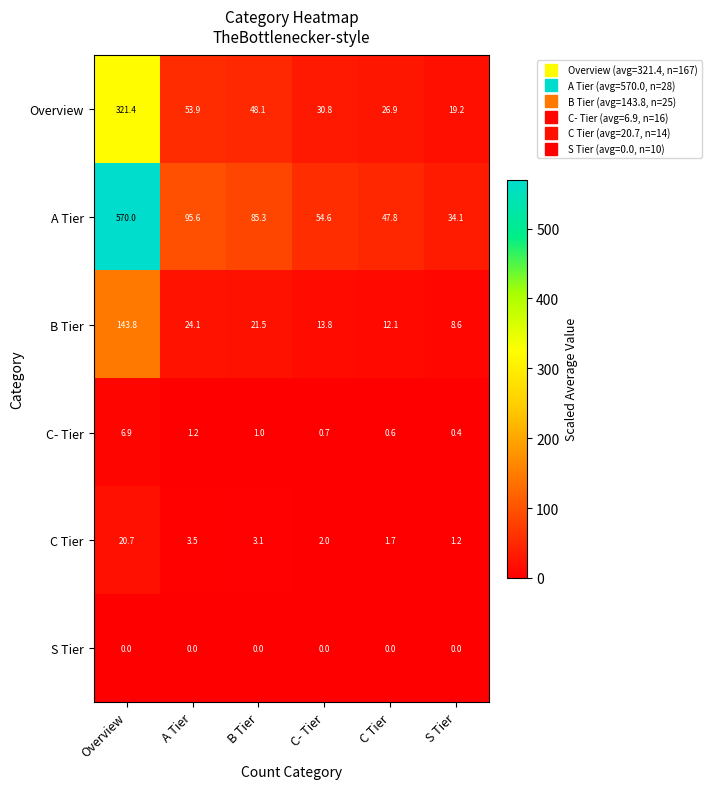

What is the maximum value shown in the chart?

570.0